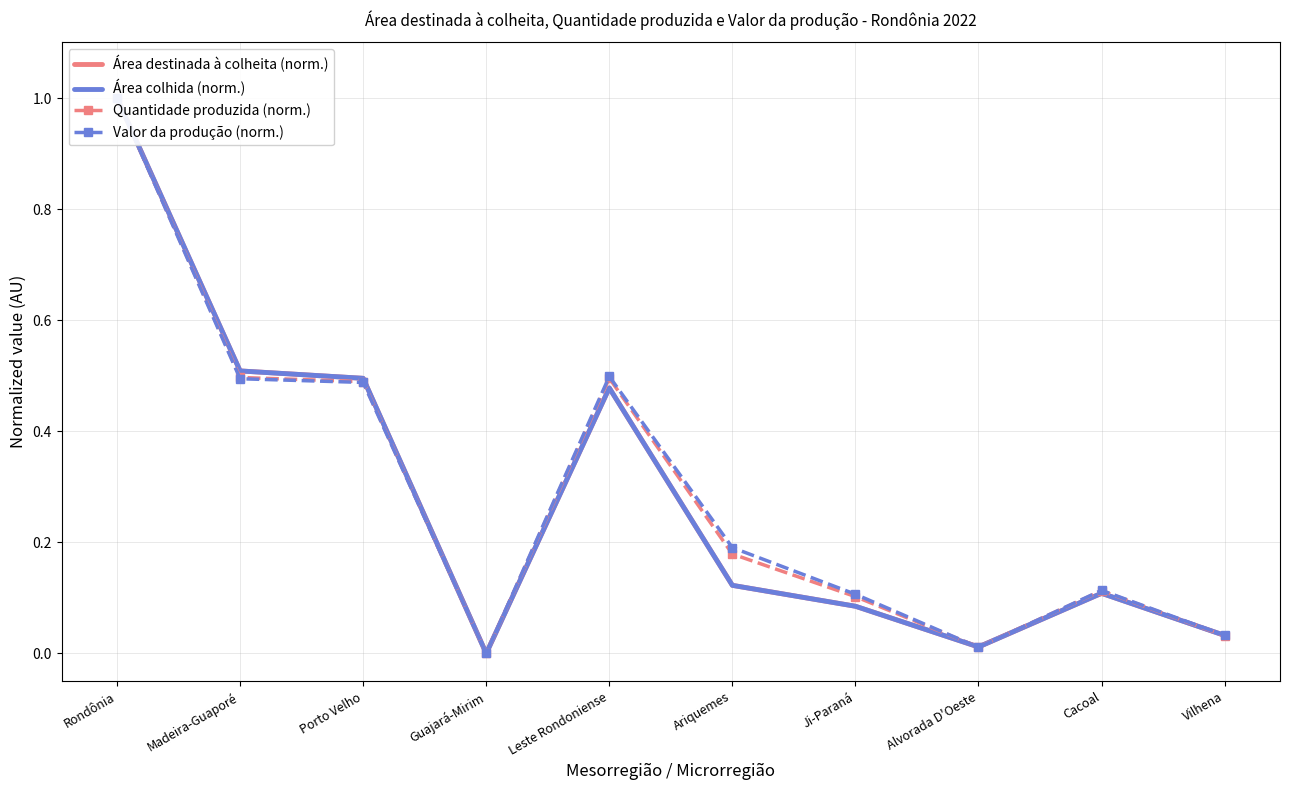

Reading right to left, list all the values displayed in this chart.

Área destinada à colheita (norm.): 0.0	0.1	0.0	0.1	0.1	0.5	0.0	0.5	0.5	1.0
Área colhida (norm.): 0.0	0.1	0.0	0.1	0.1	0.5	0.0	0.5	0.5	1.0
Quantidade produzida (norm.): 0.0	0.1	0.0	0.1	0.2	0.5	0.0	0.5	0.5	1.0
Valor da produção (norm.): 0.0	0.1	0.0	0.1	0.2	0.5	0.0	0.5	0.5	1.0